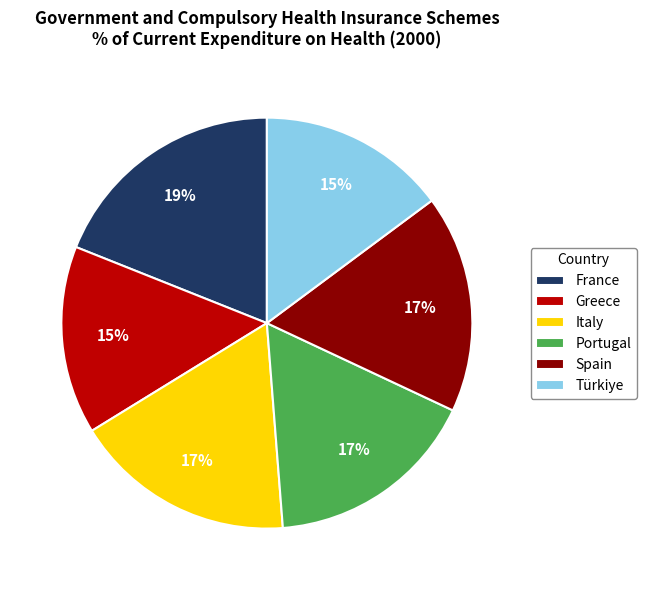

Is Türkiye the majority of the pie?

No